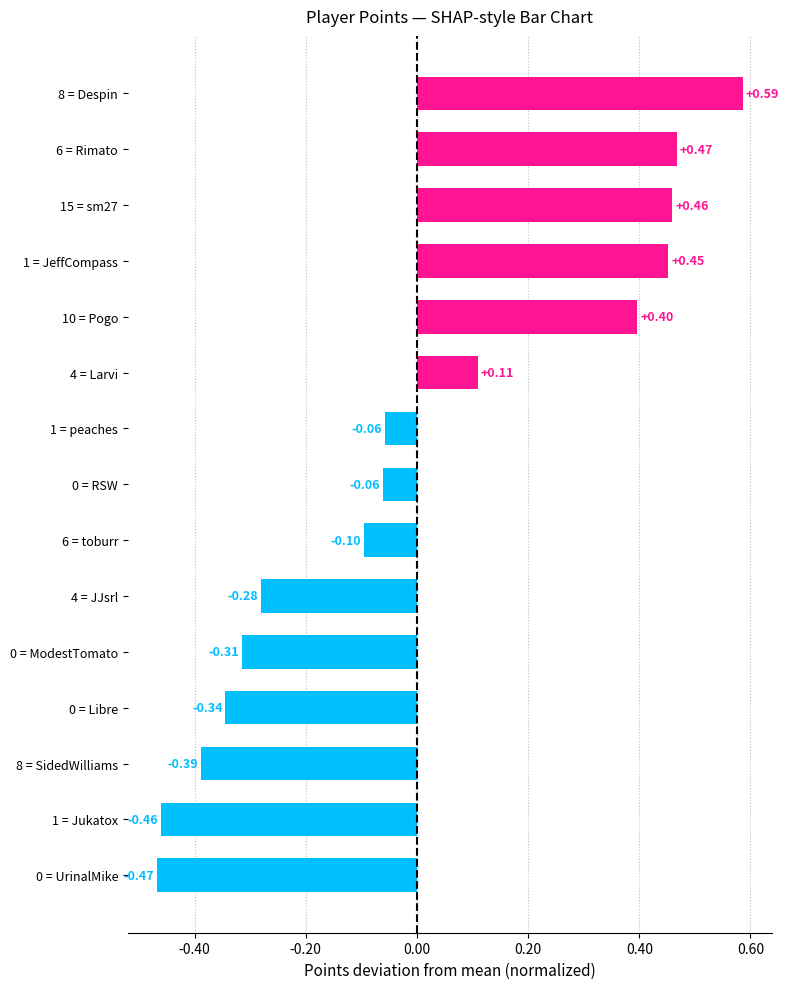

Between 0 = UrinalMike and 4 = JJsrl, which is larger?

4 = JJsrl